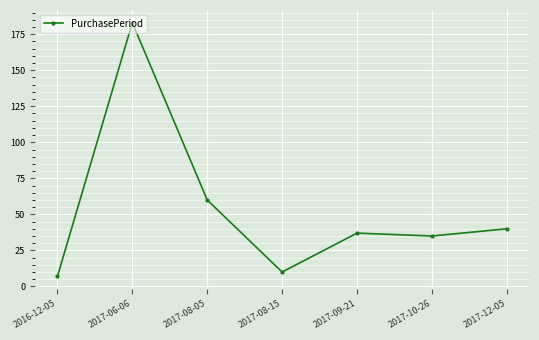

Rank the categories by value from lowest to highest.

2016-12-05, 2017-08-15, 2017-10-26, 2017-09-21, 2017-12-05, 2017-08-05, 2017-06-06